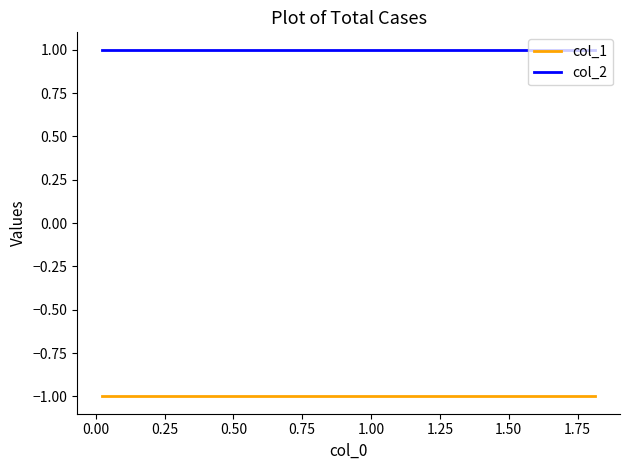

Is this an area chart (filled region under the line)?

No